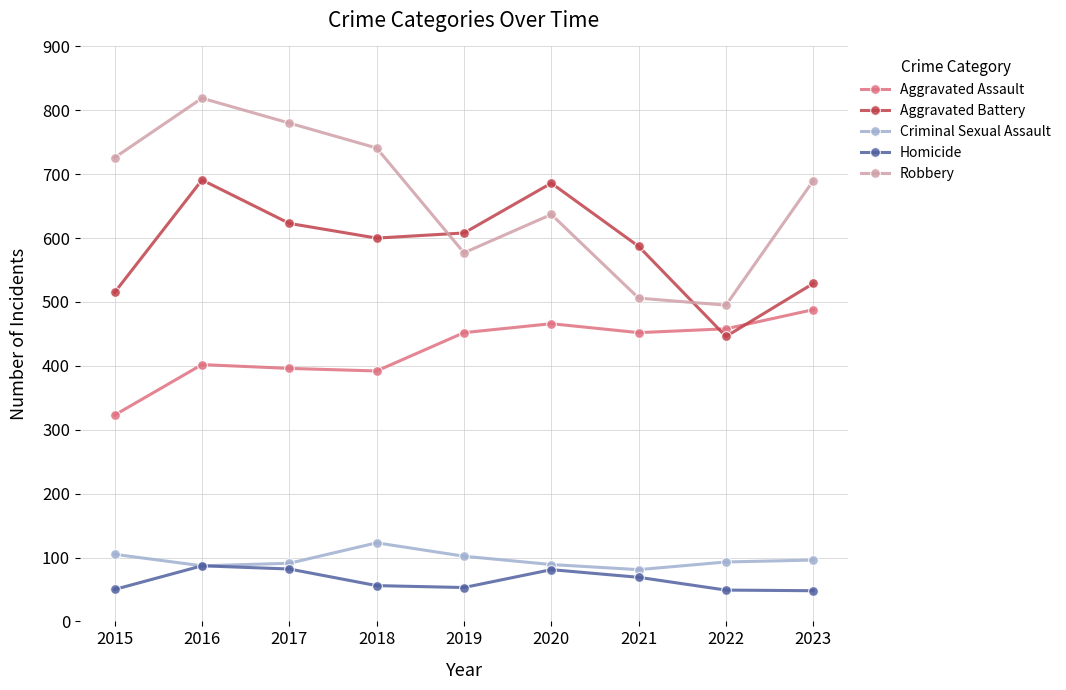

Between 2017 and 2020, which series saw the biggest shift?

Robbery